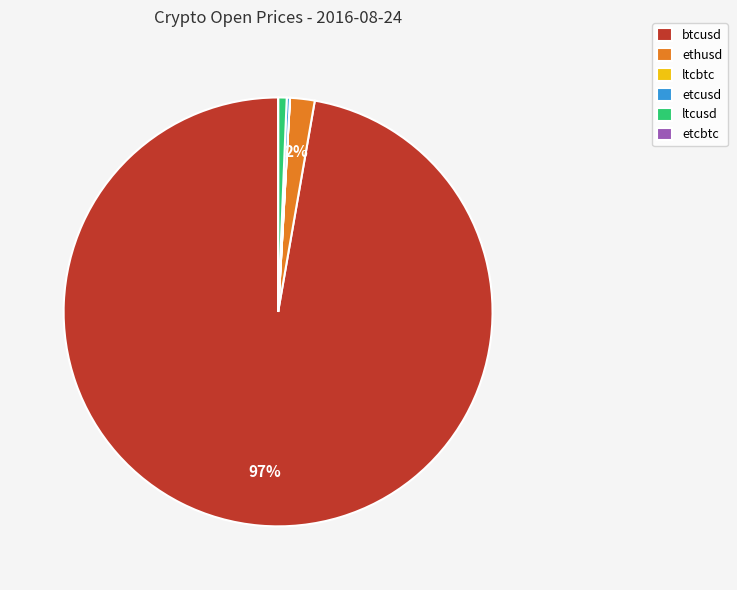

To the nearest percent, what is the average slice percentage?

17%